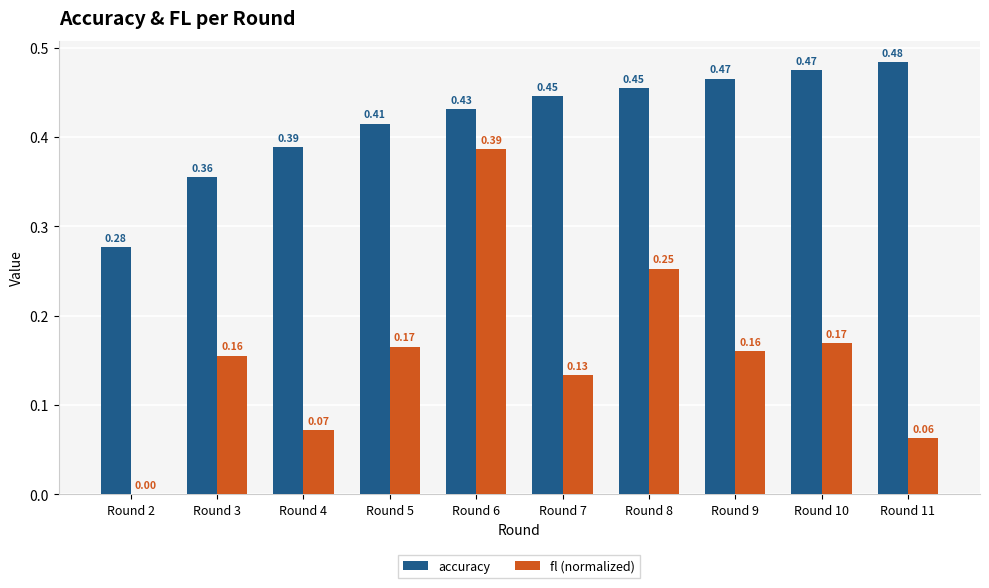

What is the sum of the accuracy values at Round 4 and Round 11?

0.9